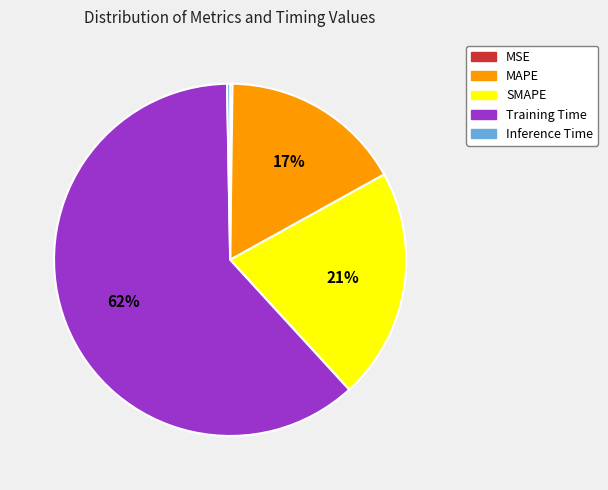

Is the sum of Training Time and Inference Time greater than half?

Yes